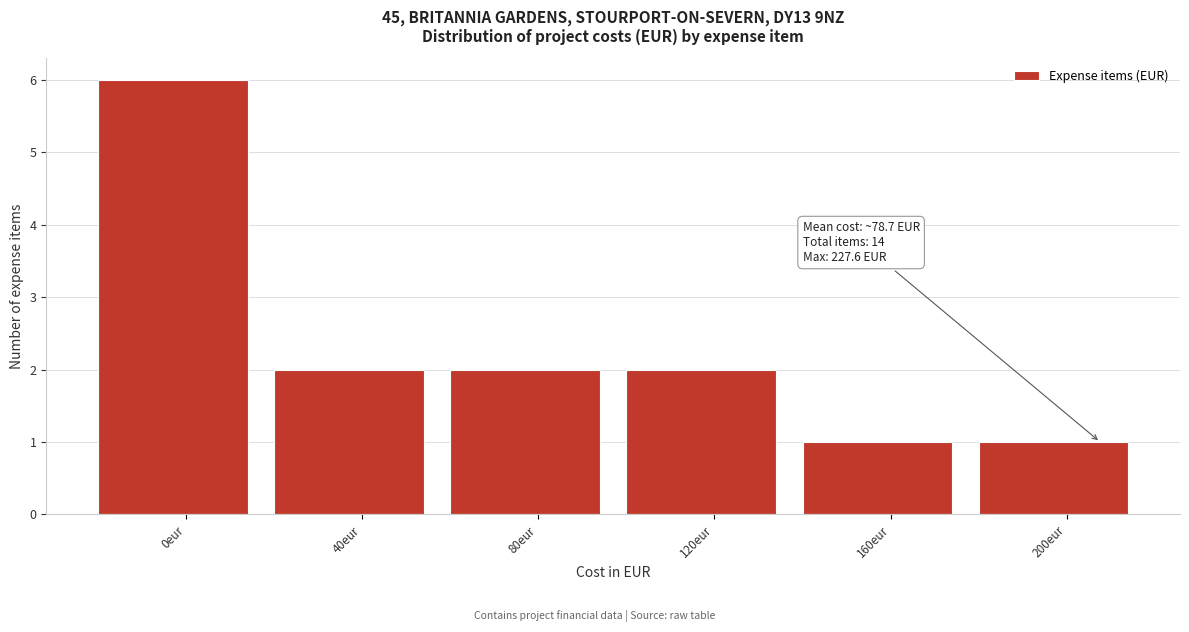

Reading right to left, list all the values displayed in this chart.

200eur=1	160eur=1	120eur=2	80eur=2	40eur=2	0eur=6